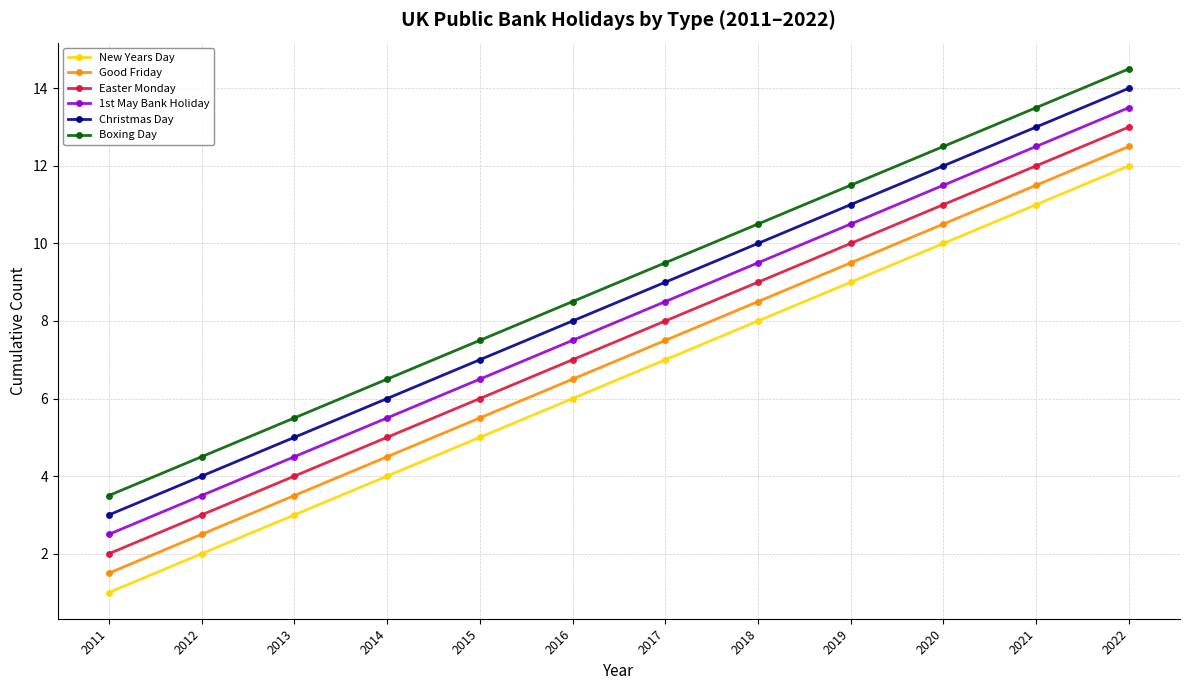

True or false: New Years Day has a value of 10.0 at 2020.

True